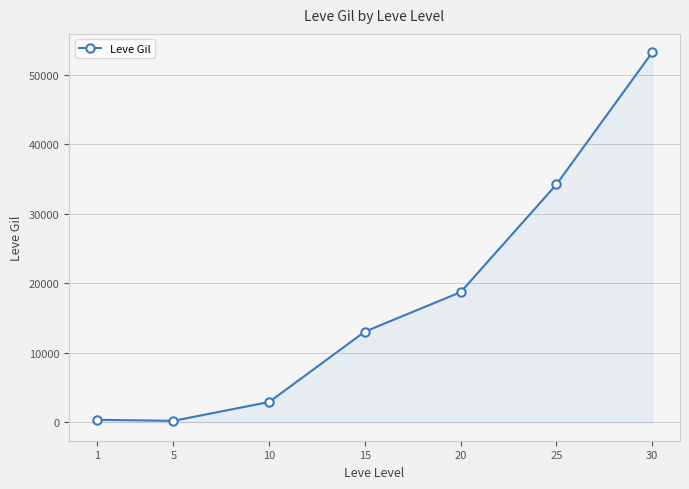

What is the approximate value at 1?

349.8